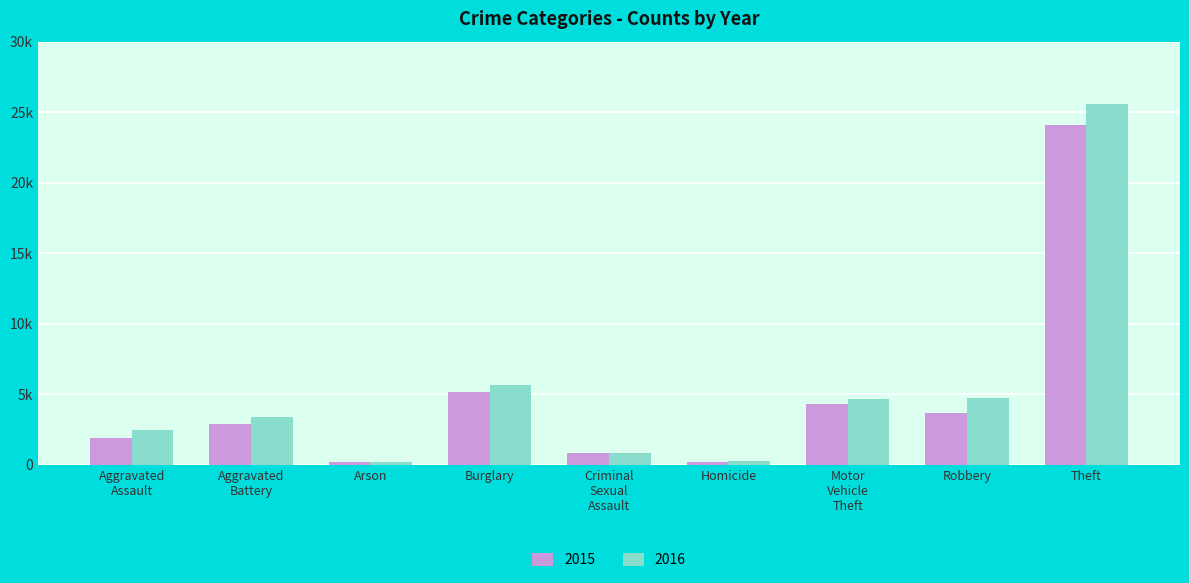

Rank the series at Theft from highest to lowest value.

2016, 2015